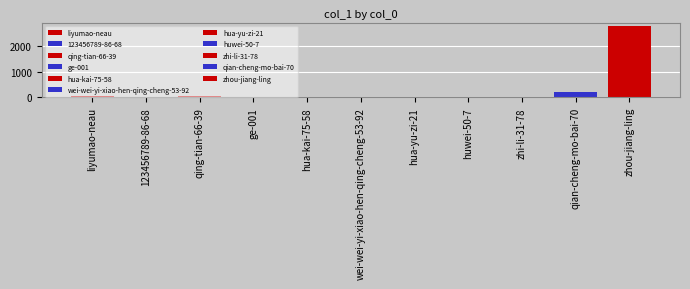

Are the bars grouped side by side (vs. stacked)?

No